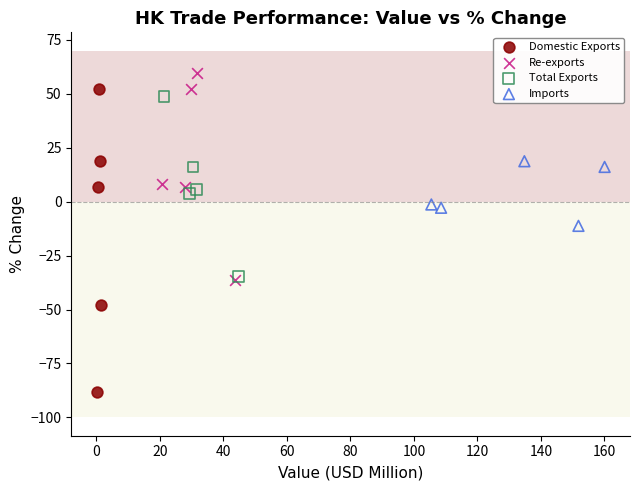

Which series has the largest Y range (max minus min)?

Domestic Exports